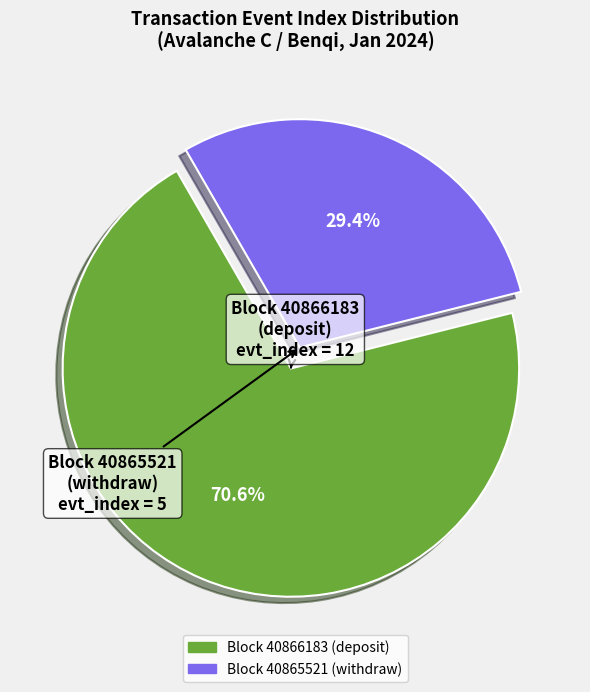

What percentage is the Block 40865521 (withdraw) slice, to the nearest percent?

29%